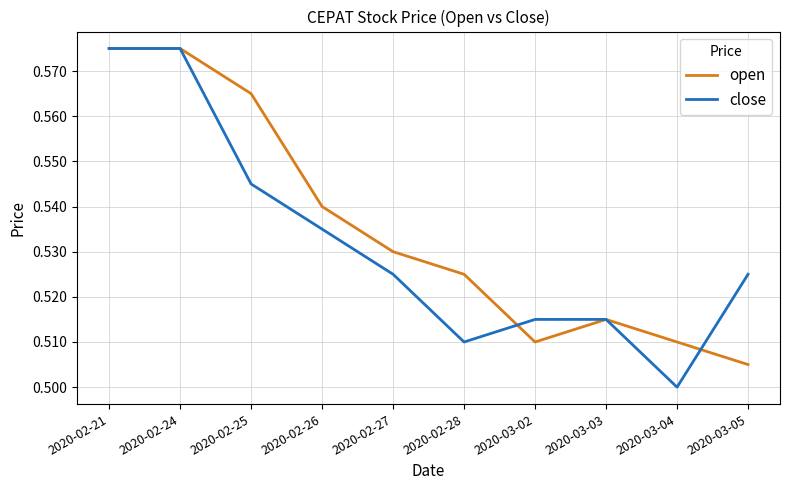

Where is open nearest to the value 0?

2020-03-05